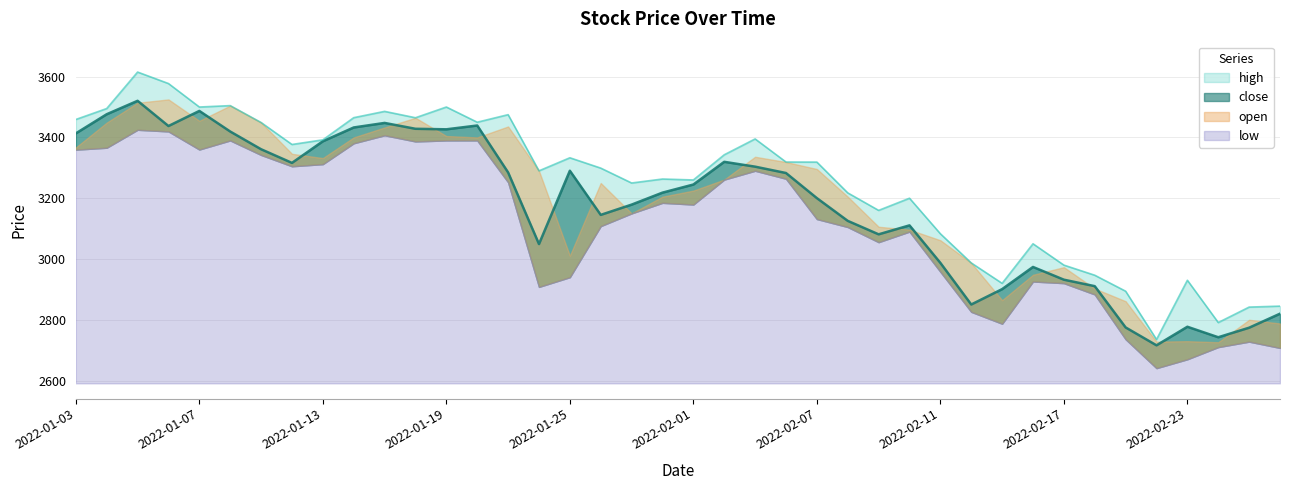

True or false: high has a value of 3319.0 at 2022-02-04.

True